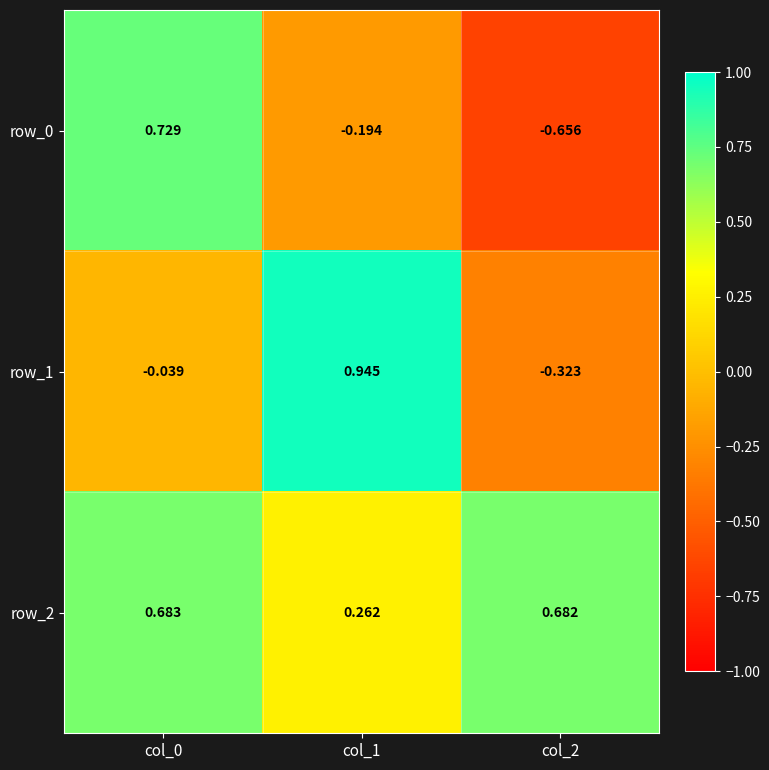

At which label does row_1 first exceed 0?

col_1